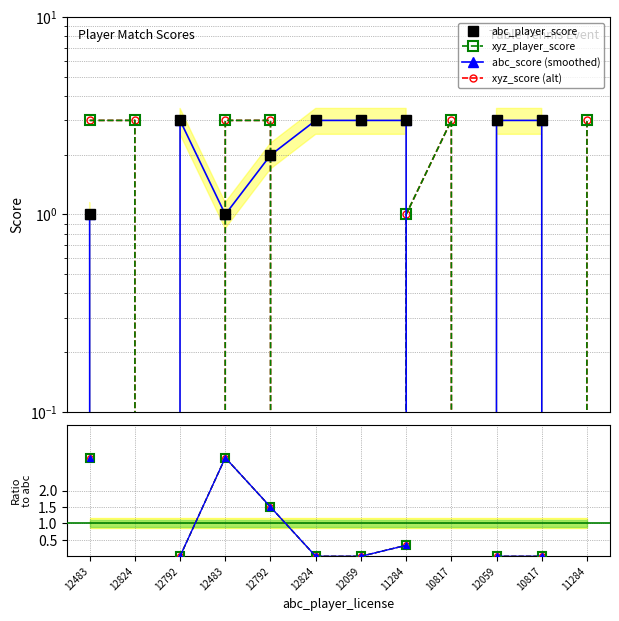

Which series has the largest range (max minus min)?

abc_player_score